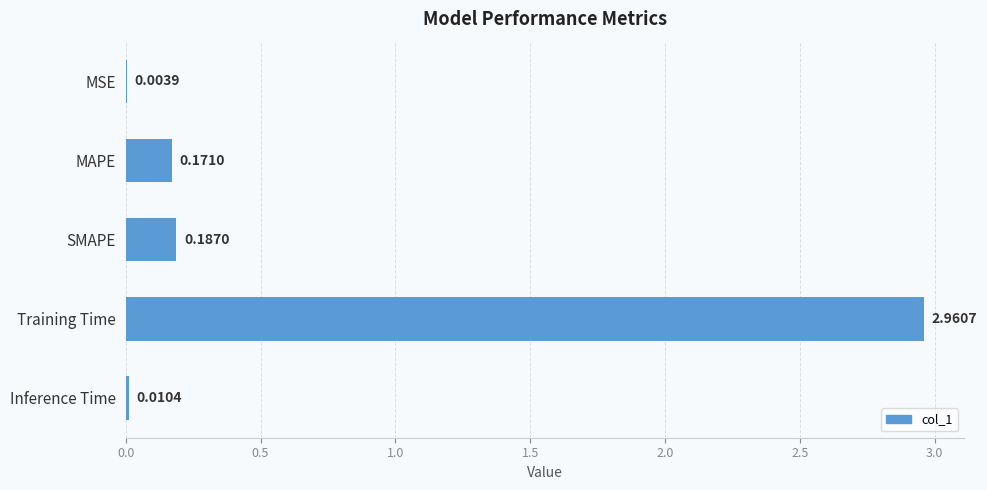

What is the average value?

0.7